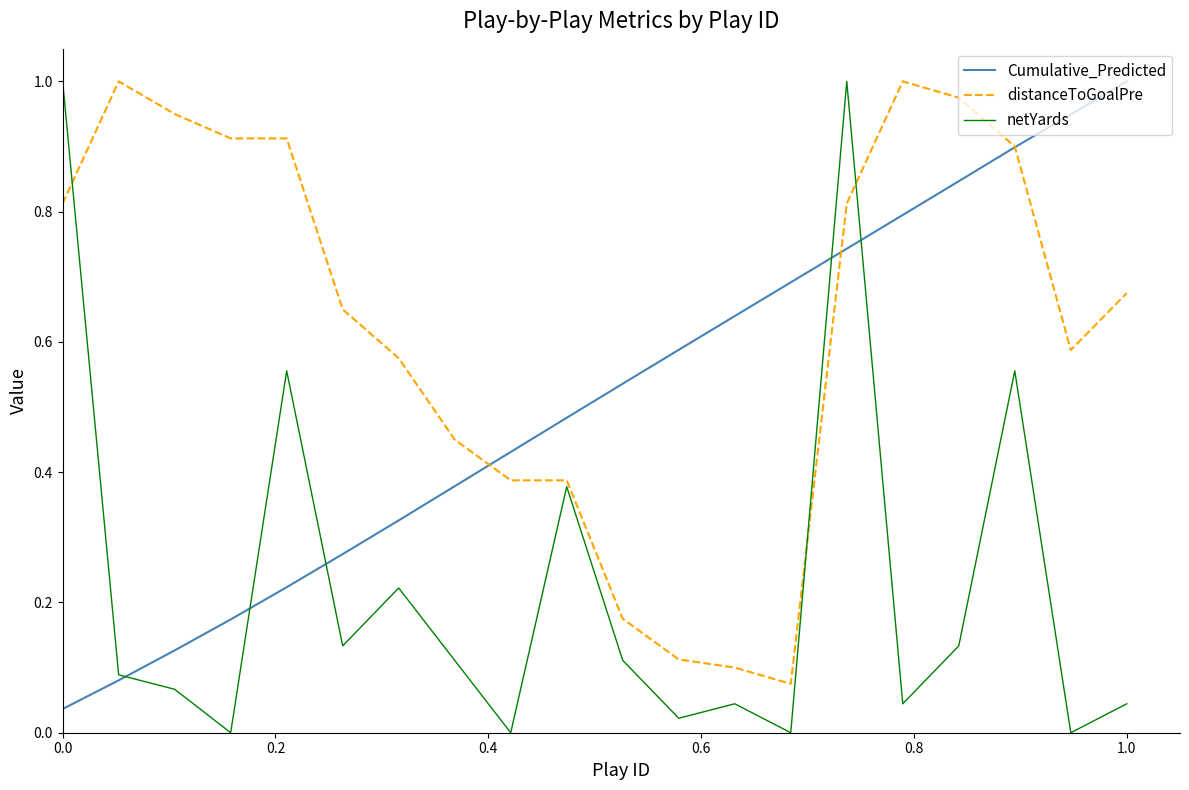

Is this an area chart (filled region under the line)?

No